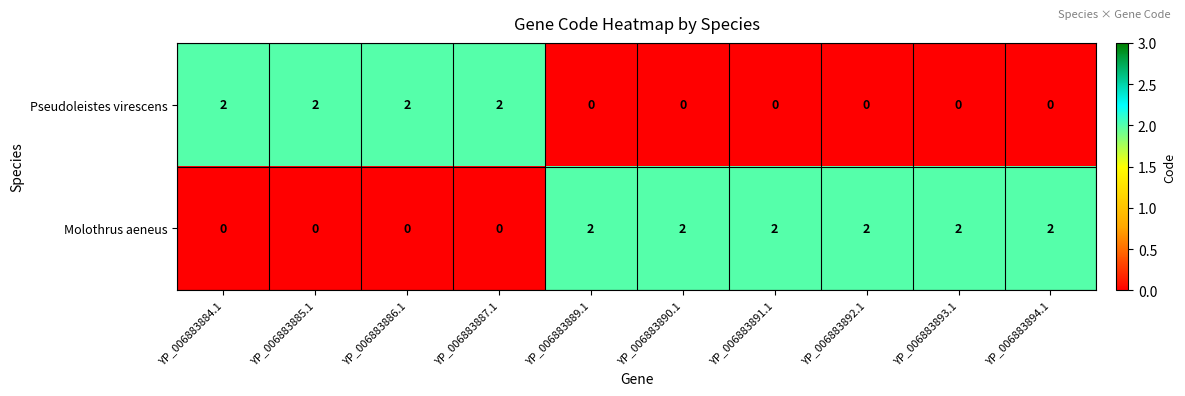

Rank the series at YP_006883884.1 from lowest to highest value.

Molothrus aeneus, Pseudoleistes virescens